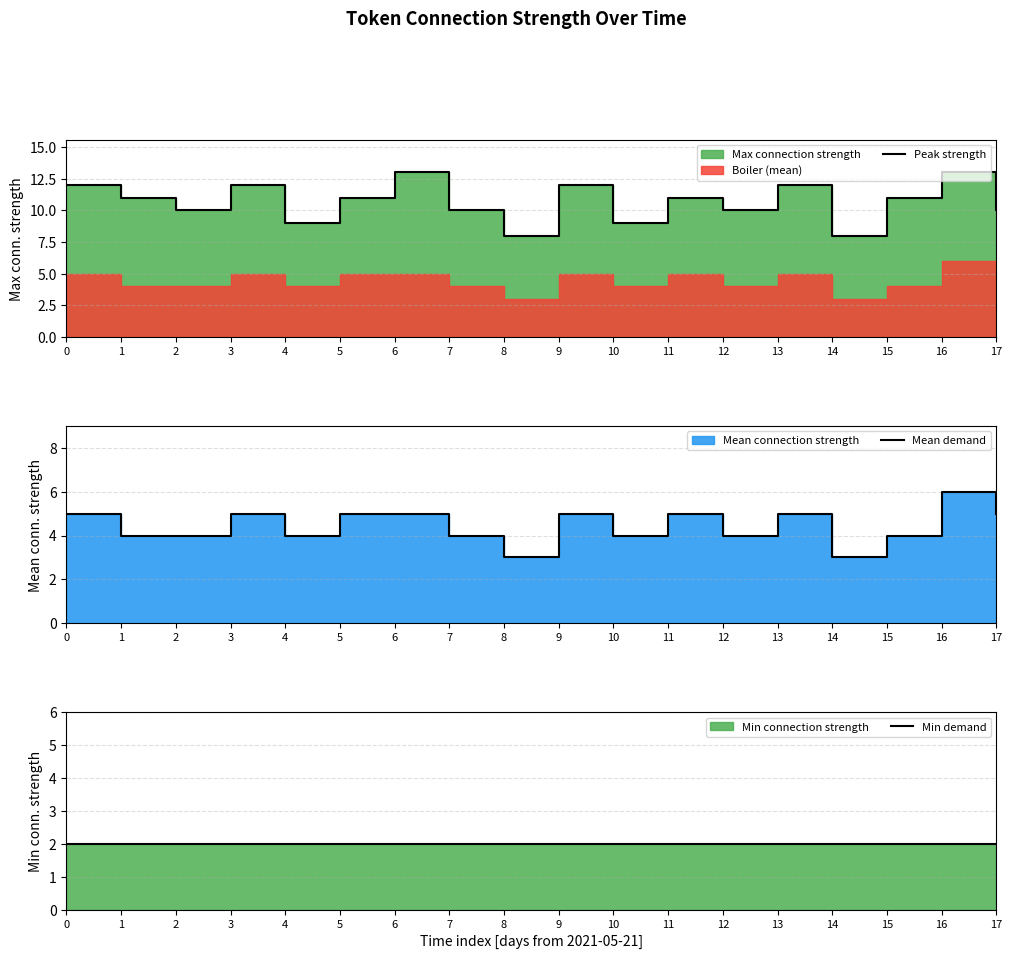

What is the value of the Min demand point at the 1st from the left?

2